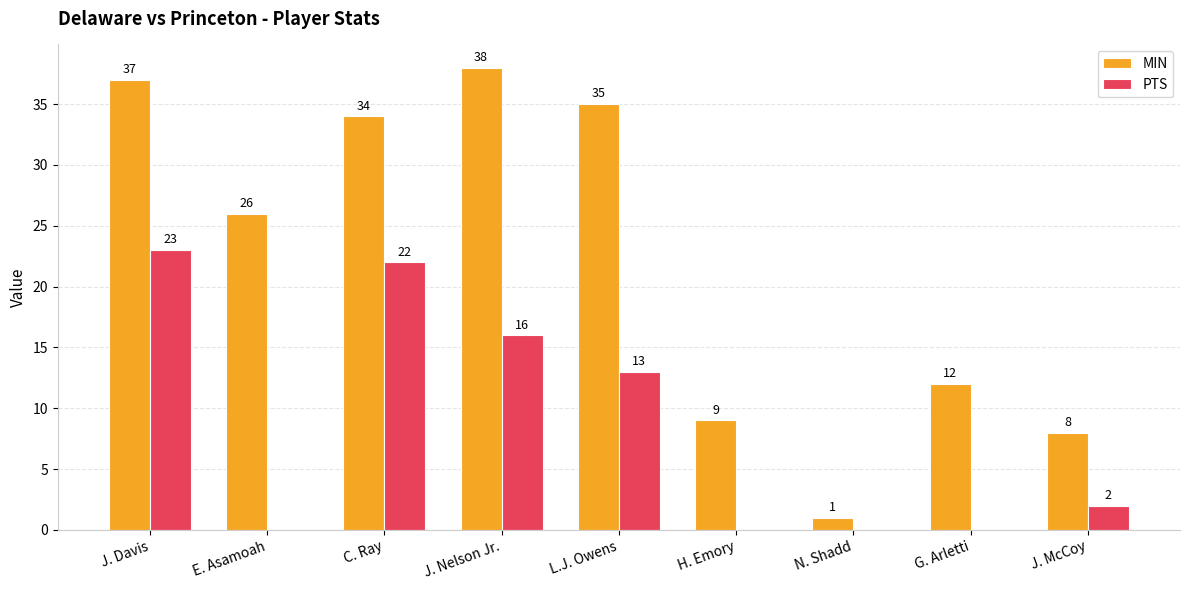

How many positive values does the PTS series have?

5